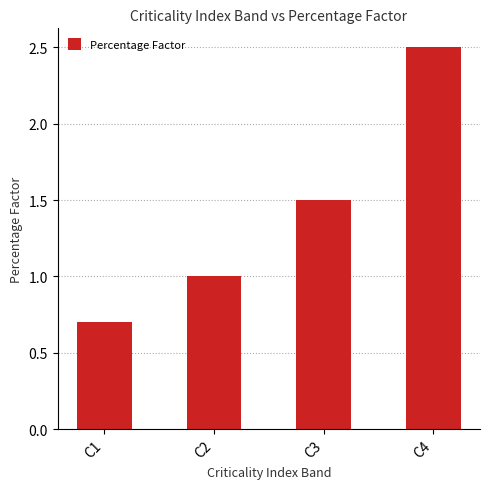

What value does the data have at C3?

1.5